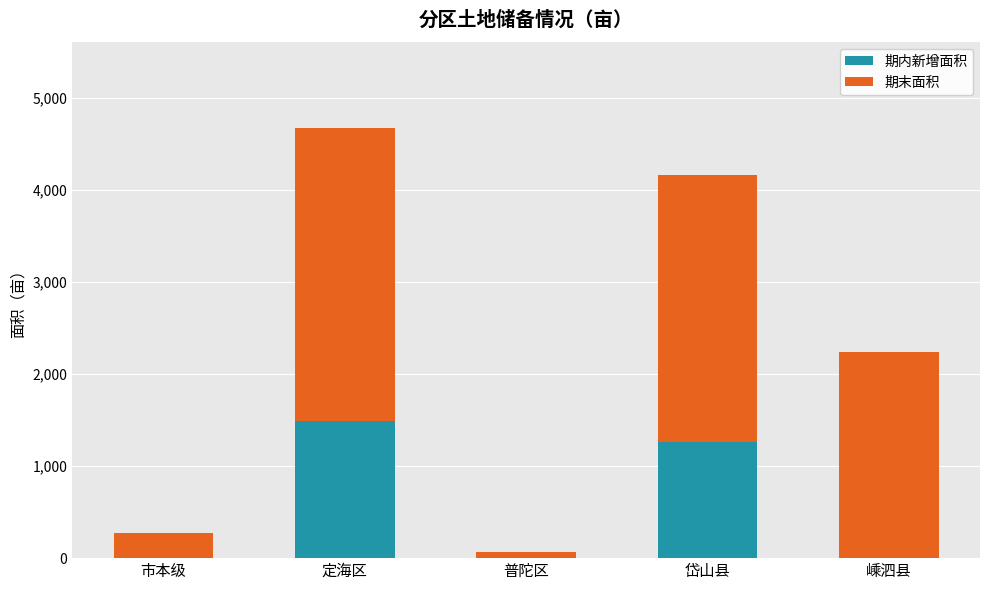

At which category is the sum across all series the highest?

定海区